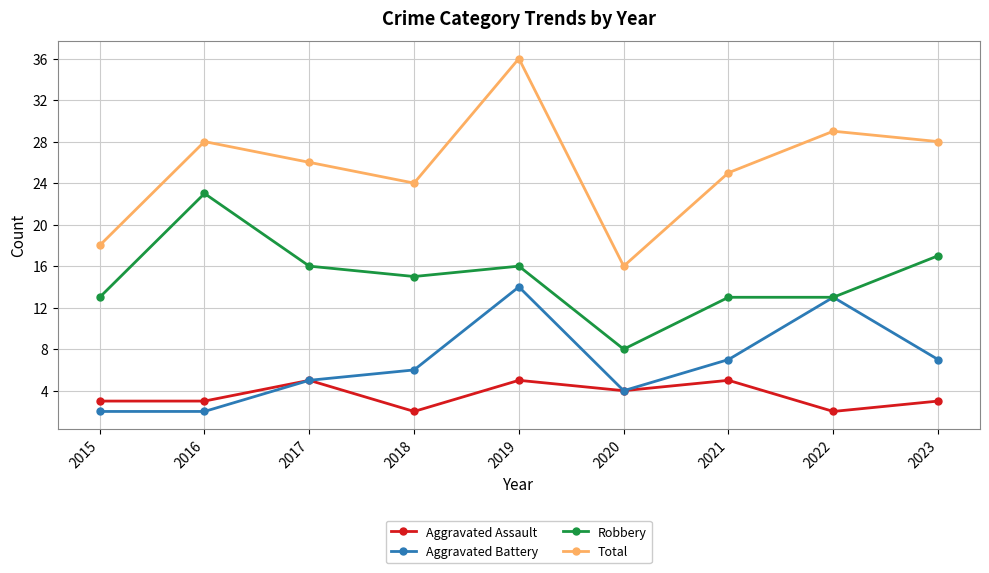

Is it true that Aggravated Battery equals 22 at 2019?

False